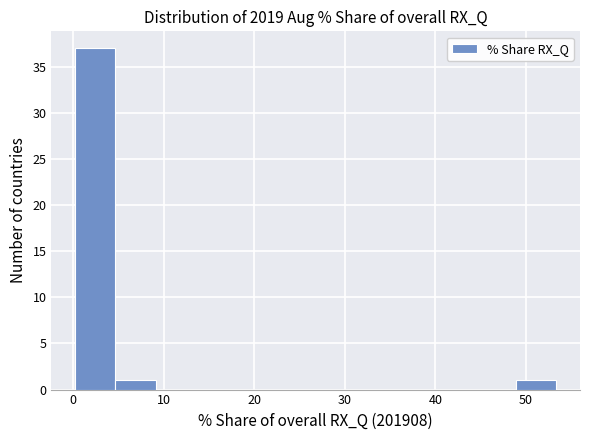

Reading left to right, list every bar in this chart as the range it spans on the x-axis followed by its height. Neither the bar edges nor the heights are printed on the chart, so give them approximately, as read against the axes.

0 to 5: 37
5 to 9: 1
9 to 14: 0
14 to 18: 0
18 to 22: 0
22 to 27: 0
27 to 31: 0
31 to 36: 0
36 to 40: 0
40 to 44: 0
44 to 49: 0
49 to 53: 1